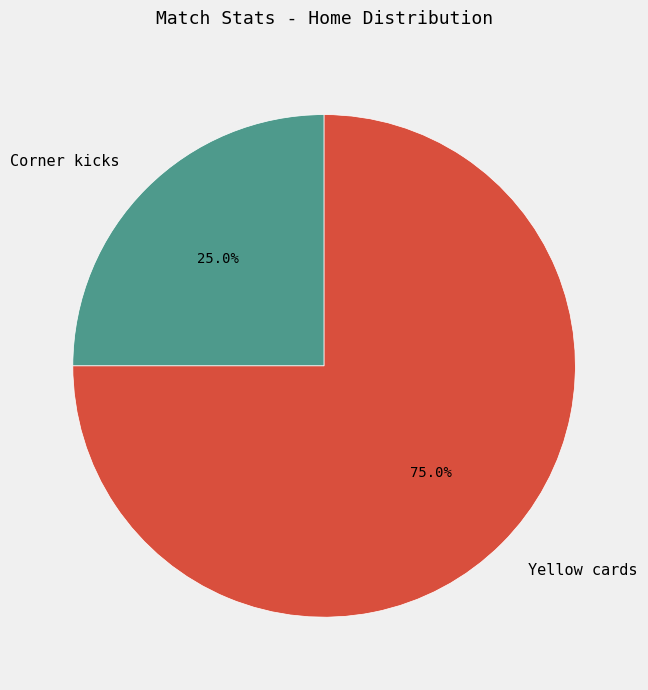

To the nearest percent, what is the difference between the Corner kicks and Yellow cards slice percentages?

50%